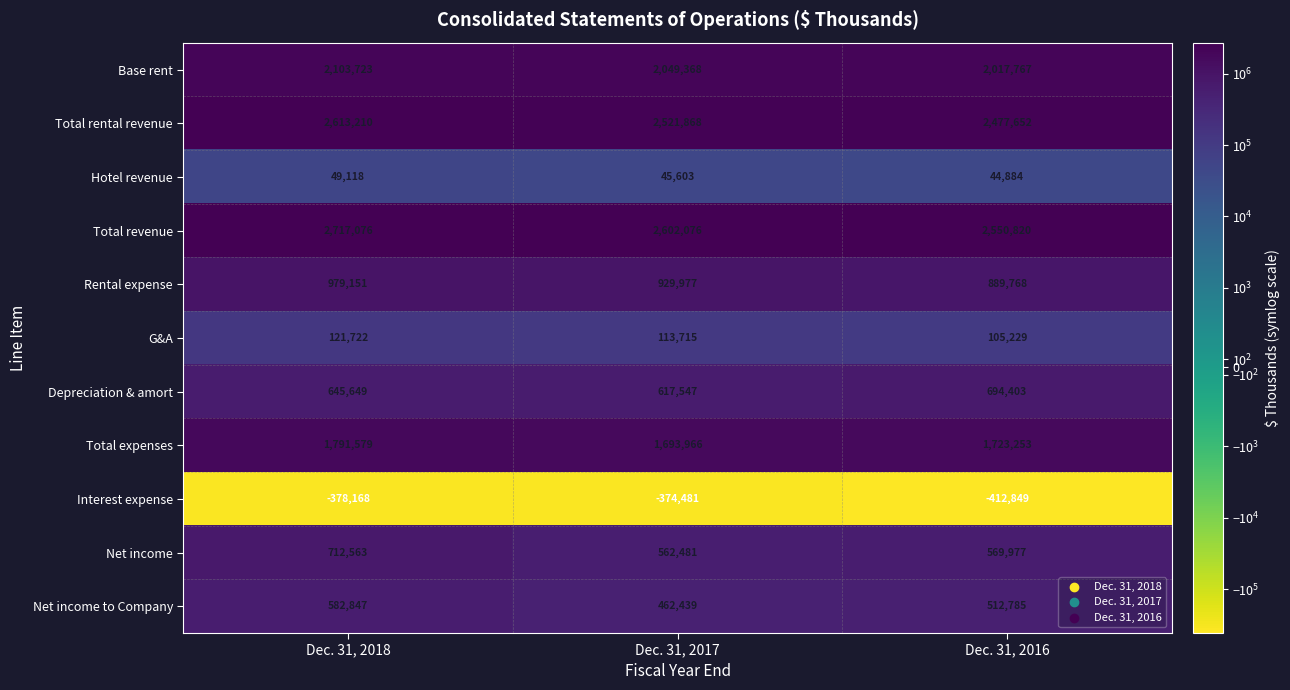

What is the average value of the Total revenue series?

2623324